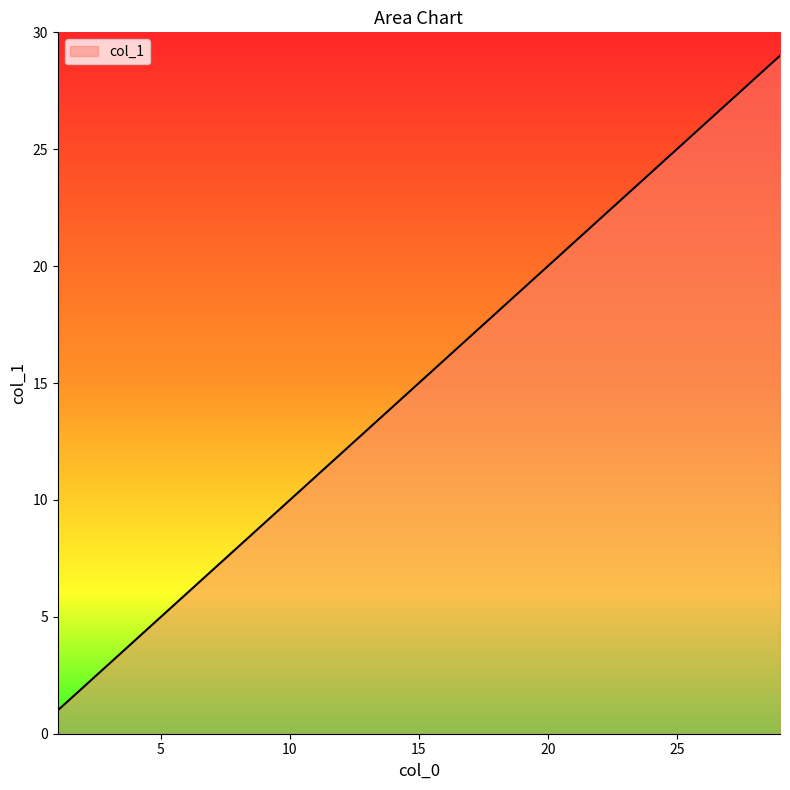

What is the maximum value shown in the chart?

29